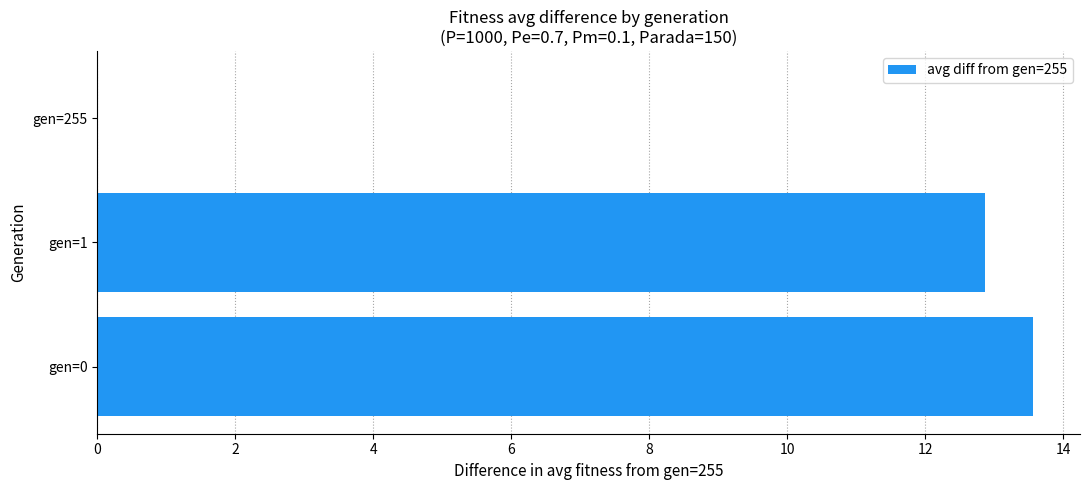

What is the sum of the values at gen=1 and gen=0?

26.4